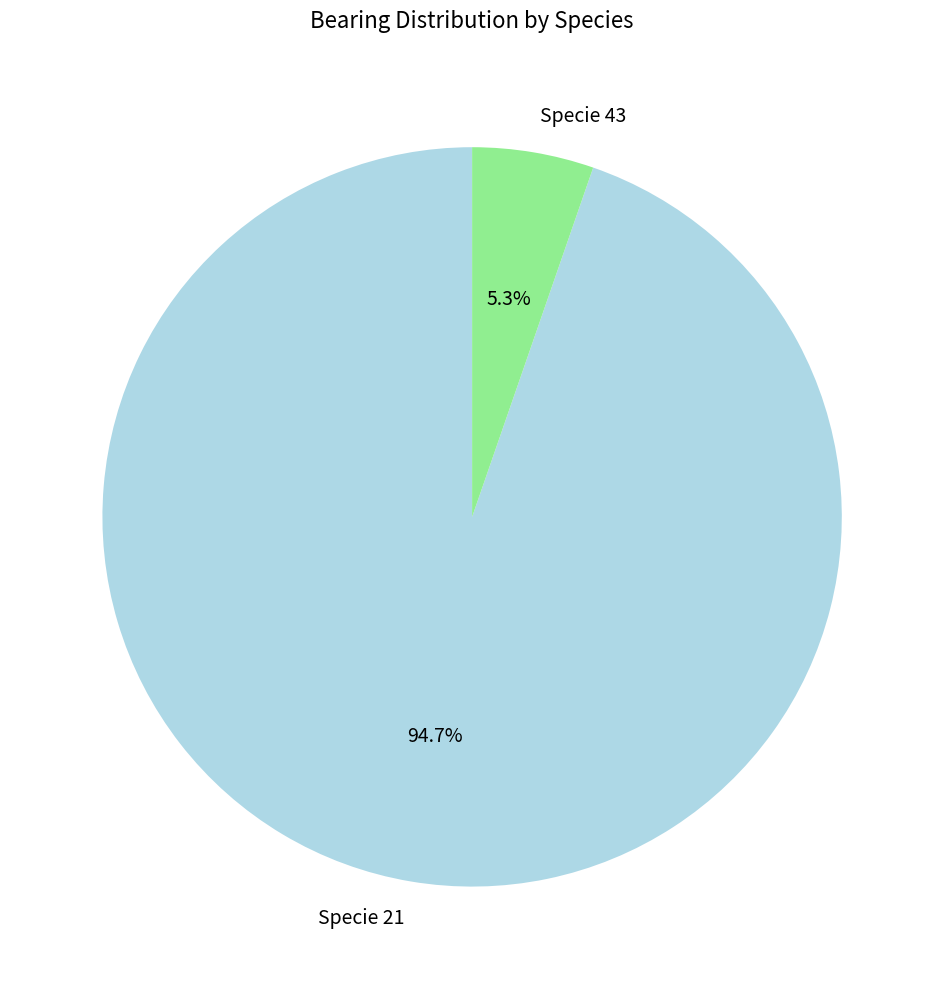

To the nearest percent, what is the difference between the largest and smallest slice percentages?

89%